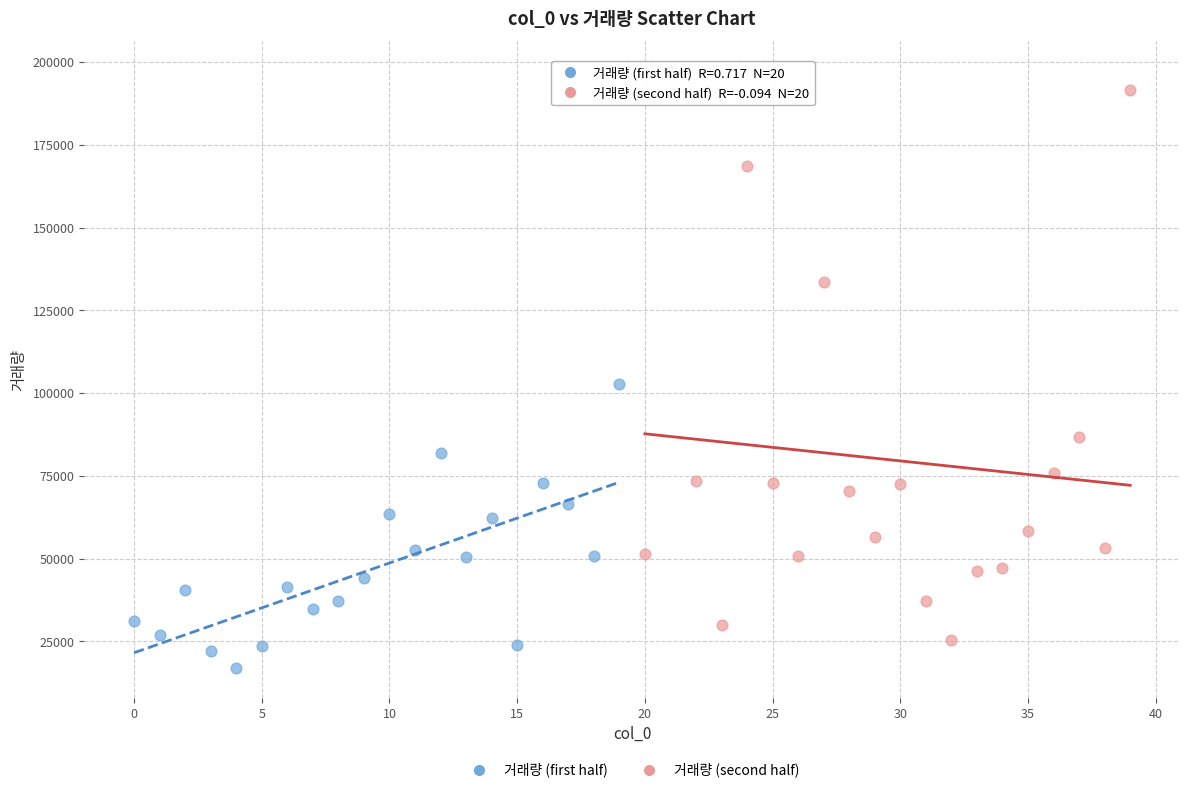

Which series contains the lowest Y value?

거래량 (first half)